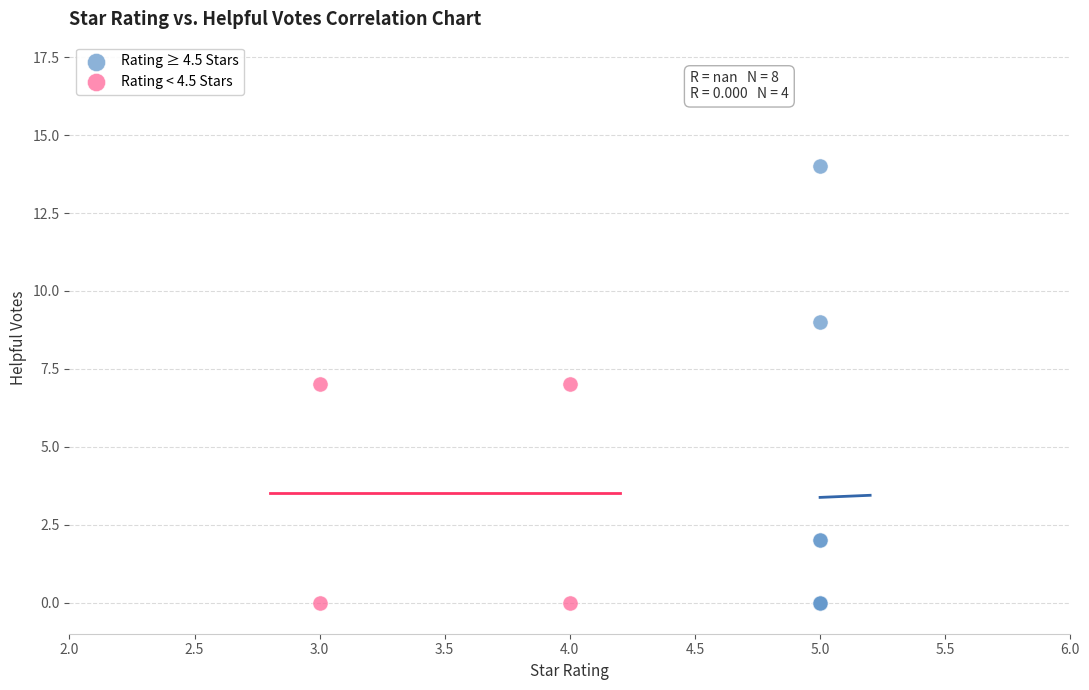

Which series contains the highest Y value?

Rating ≥ 4.5 Stars